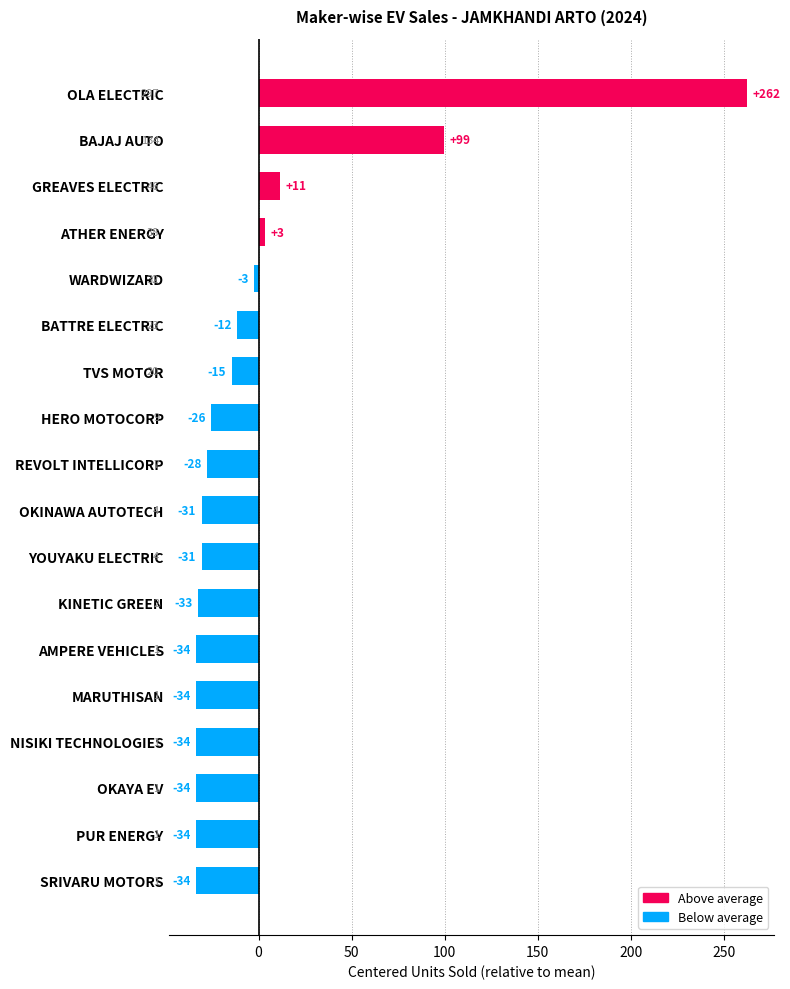

Where is the data nearest to the value 114?

BAJAJ AUTO